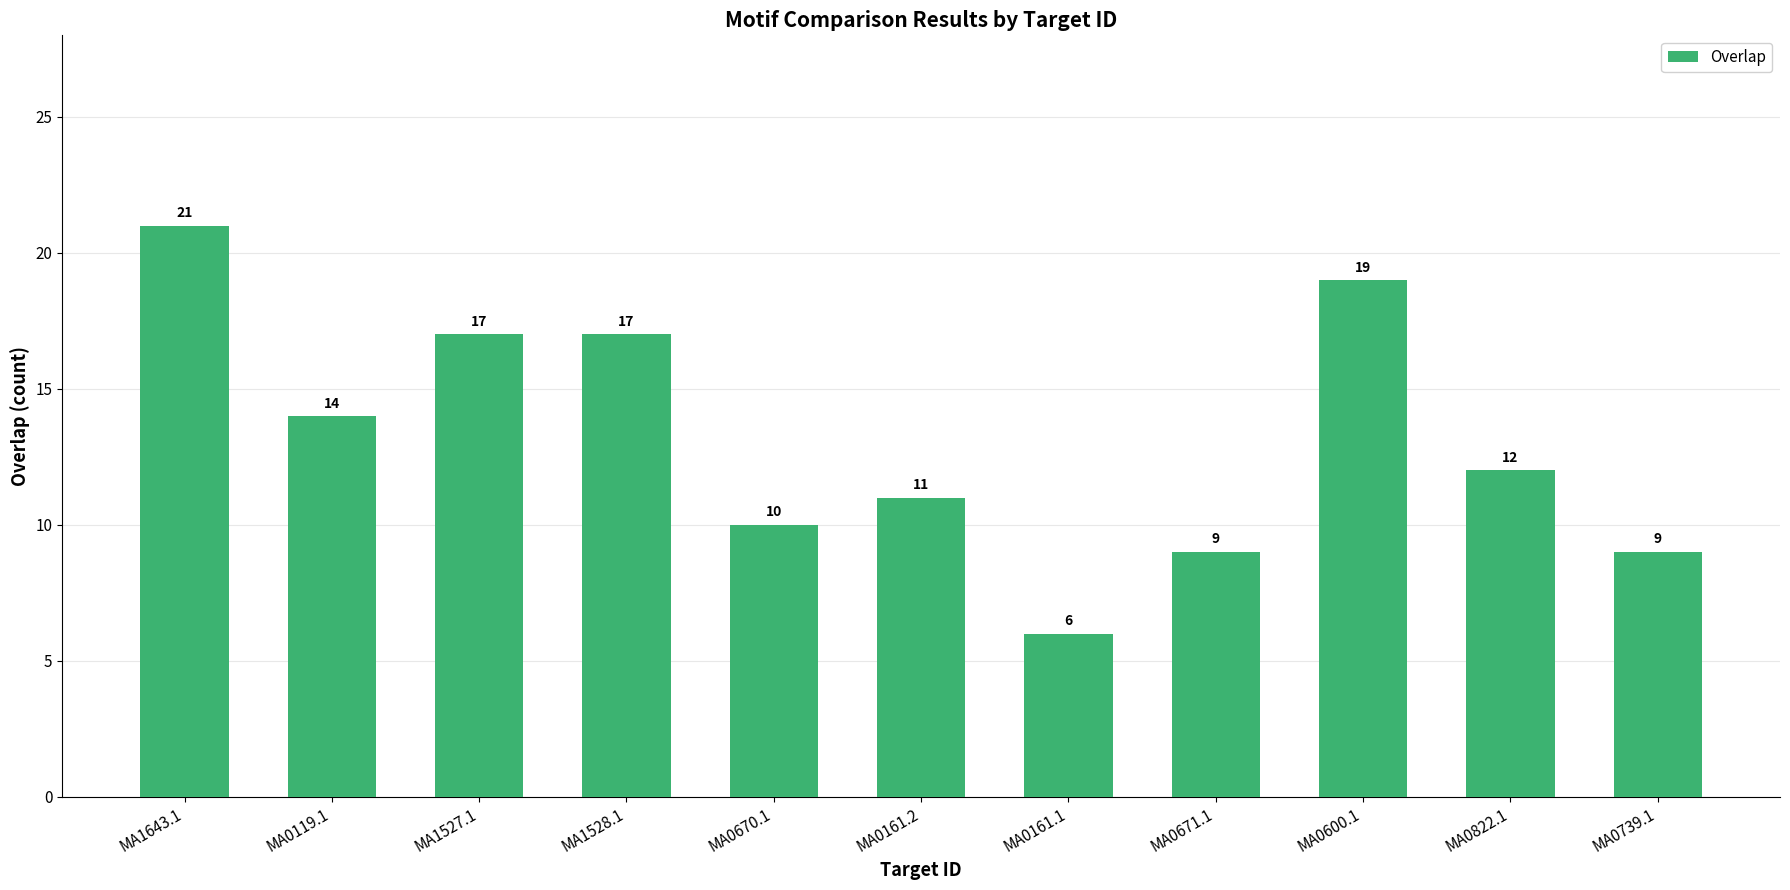

What is the ratio of the value at MA1528.1 to the value at MA1643.1?

0.8